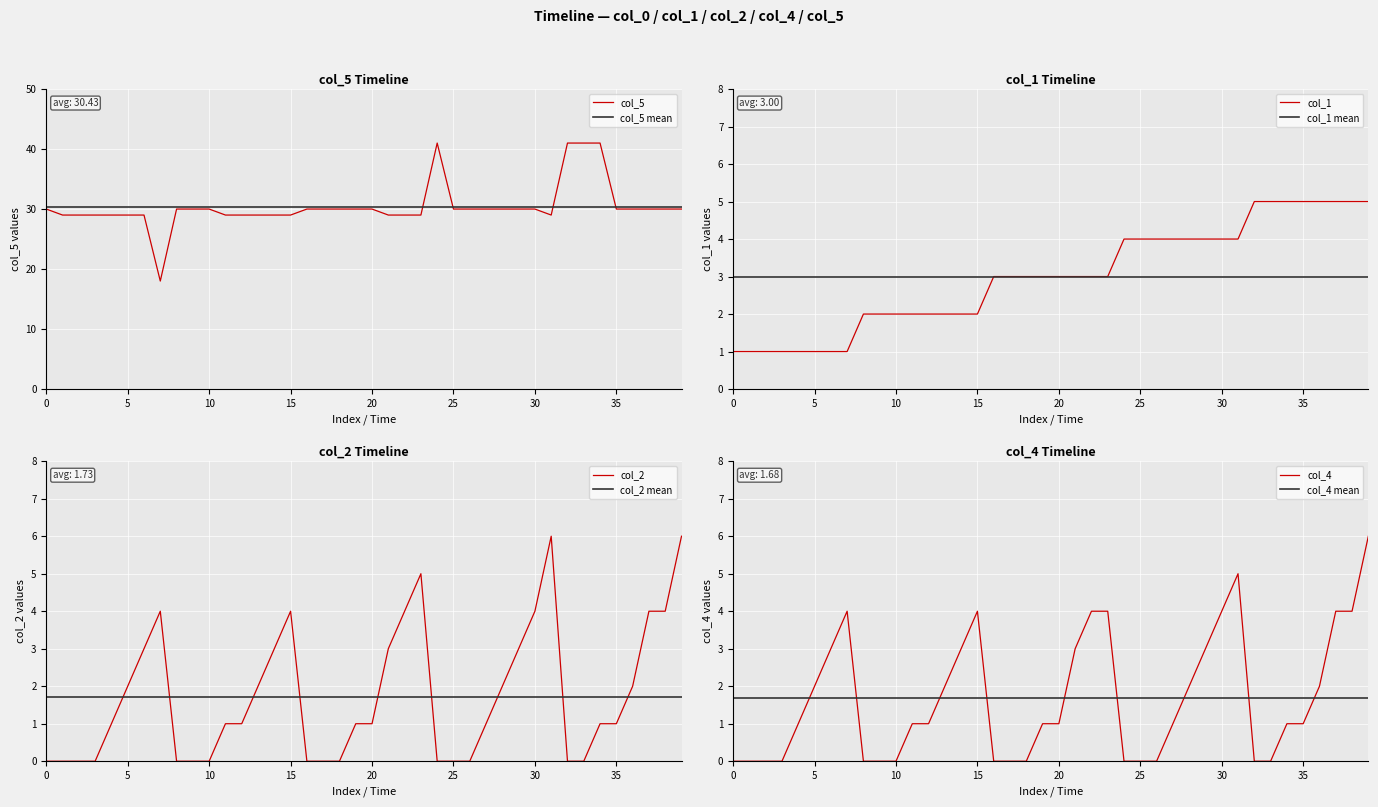

What is the highest value of the col_5 series?

41